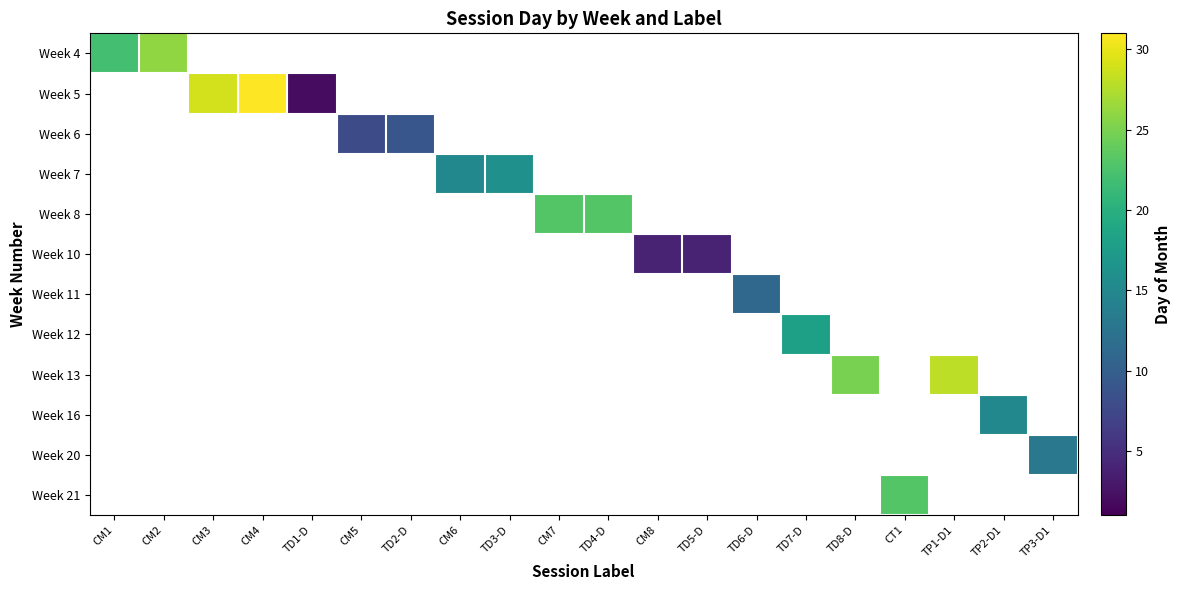

Count the number of data series in this chart.

12